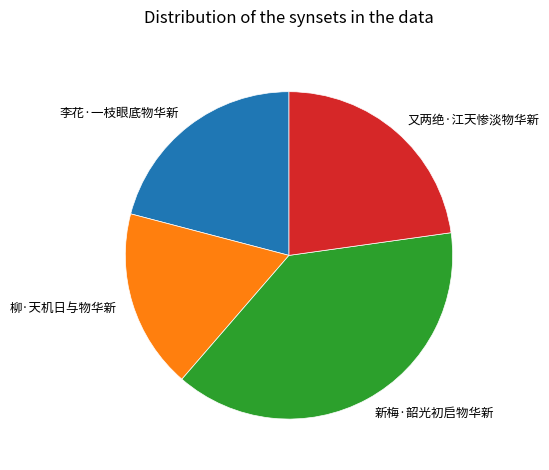

Which slice is the smallest?

柳·天机日与物华新